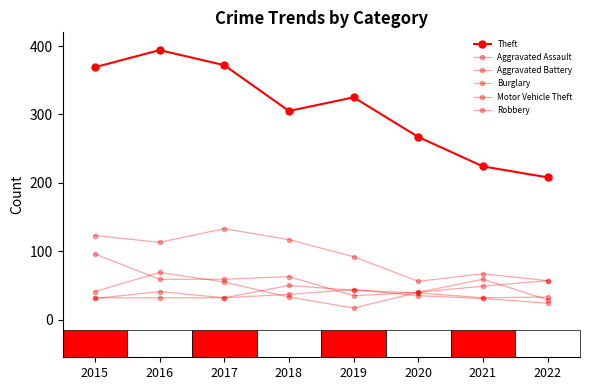

At 2021, list the series in order from smallest to largest.

Aggravated Battery, Aggravated Assault, Motor Vehicle Theft, Robbery, Burglary, Theft